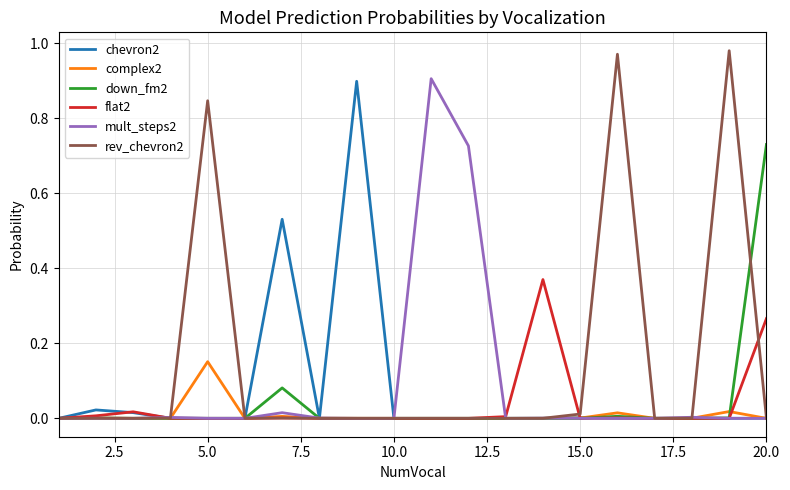

Which series has the largest total across all categories?

rev_chevron2